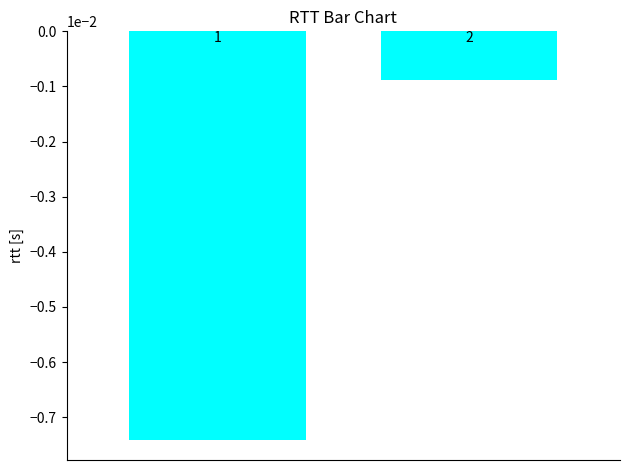

Are the bars horizontal?

No